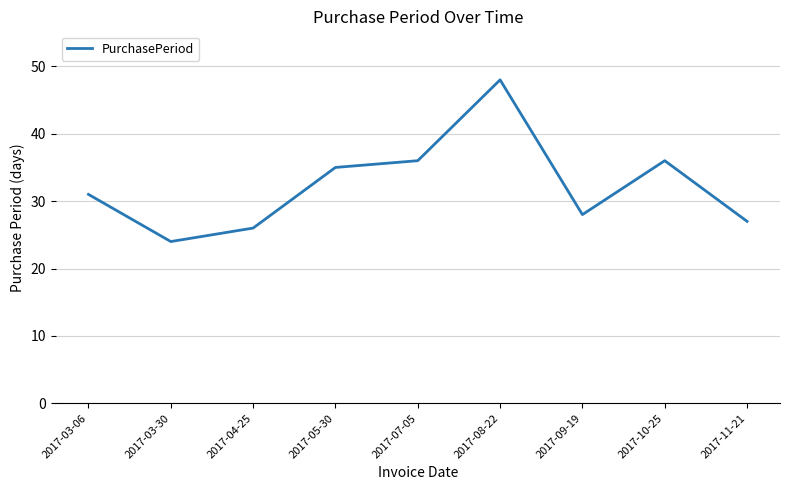

Is it true that the value at 2017-05-30 is 9?

False